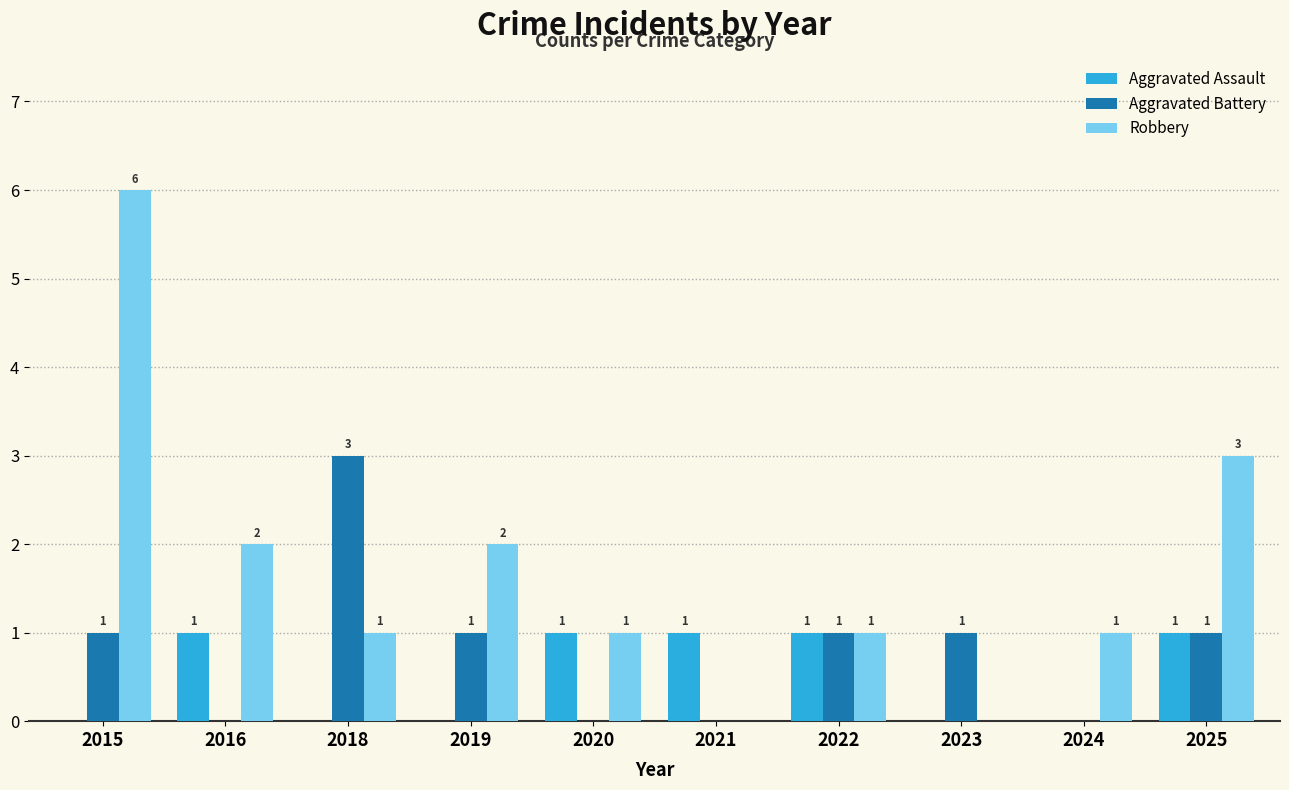

Which series changed the most between 2018 and 2021?

Aggravated Battery